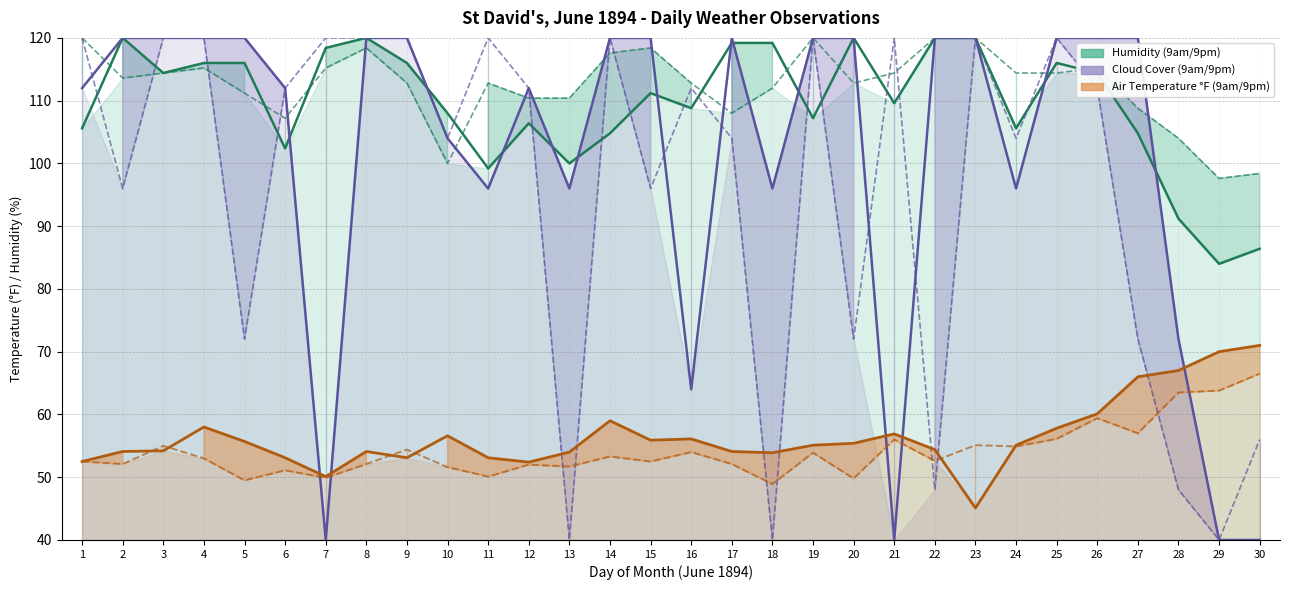

Which has a higher value, 13 or 9?

9